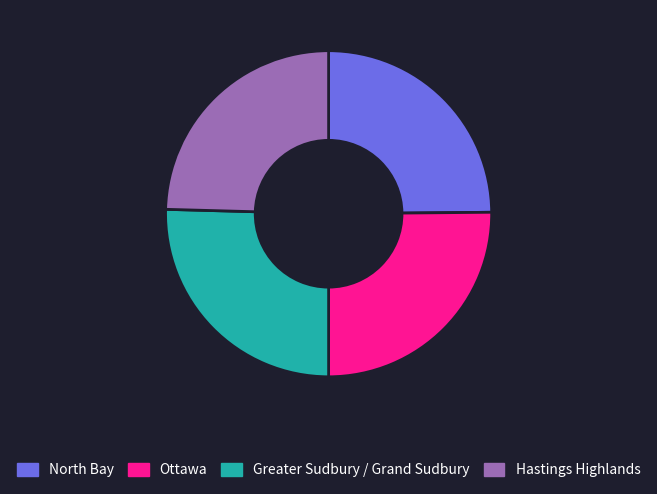

Which has a higher value, Hastings Highlands or Greater Sudbury / Grand Sudbury?

Greater Sudbury / Grand Sudbury